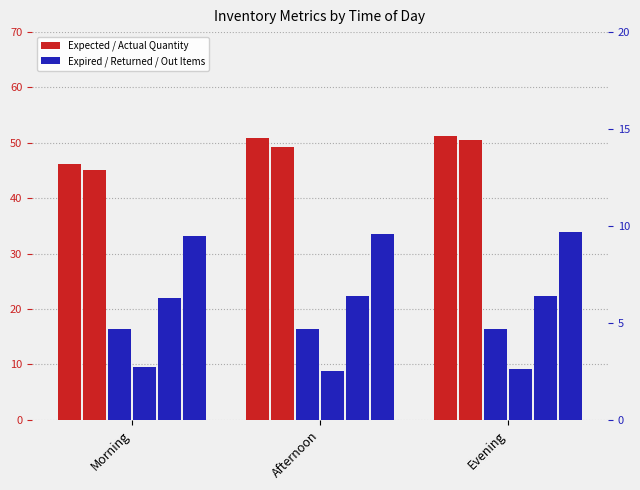

How many values in the Expected Quantity series are below 50?

1